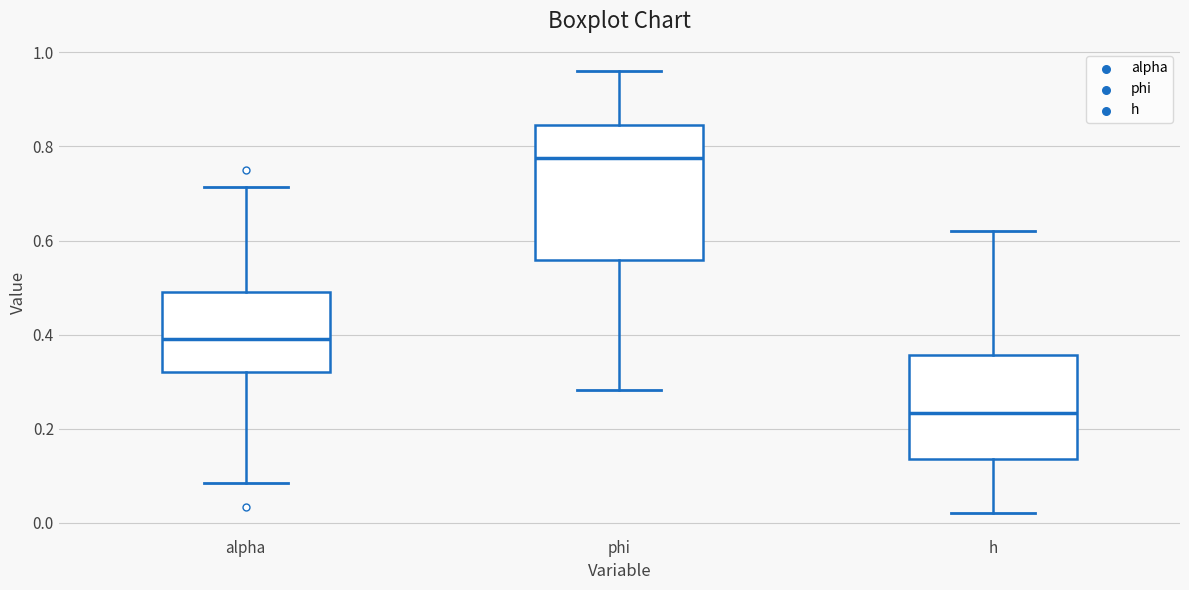

Comparing the boxes themselves (not the whiskers), which one is the tallest?

phi